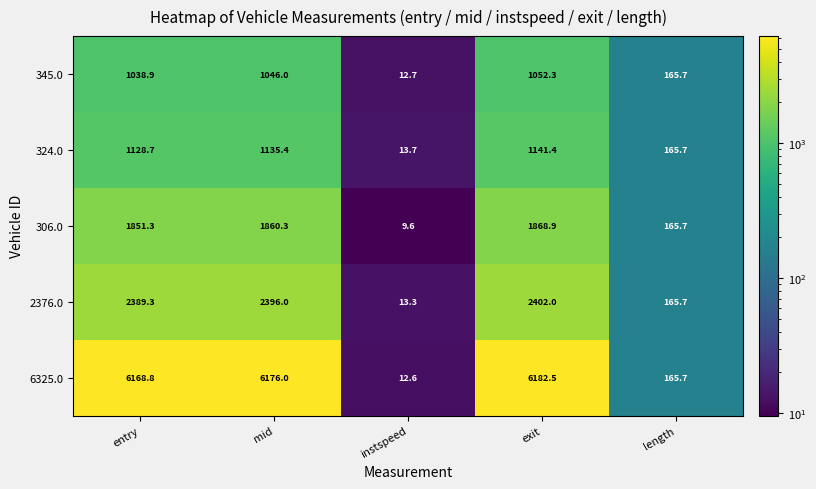

At which label does 2376.0 first exceed 2389?

entry